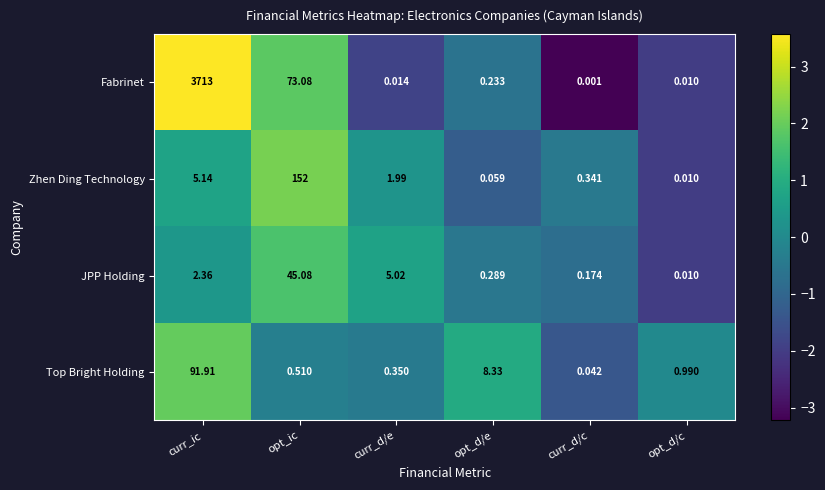

At which category is the sum across all series the highest?

curr_ic